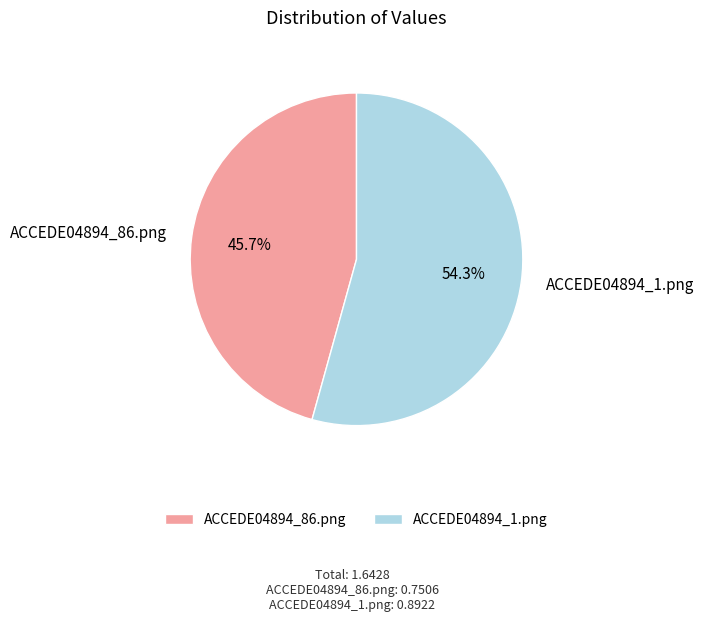

To the nearest percent, what is the difference between the ACCEDE04894_1.png and ACCEDE04894_86.png slice percentages?

9%